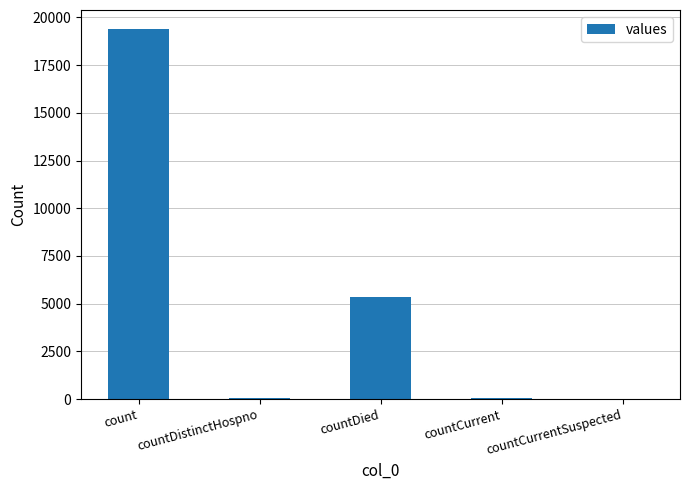

True or false: the data shows 19420 at count.

True